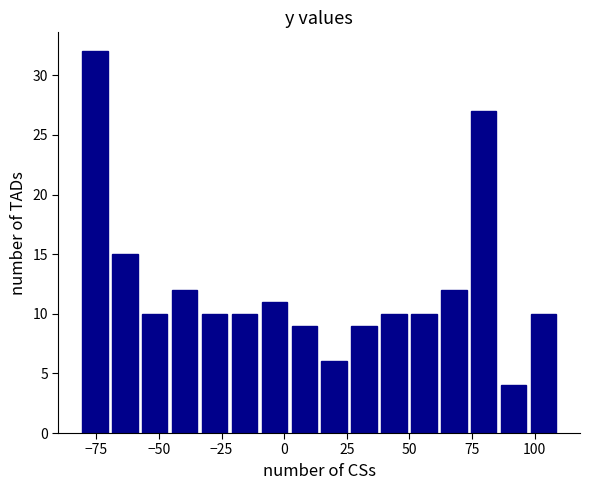

Around what value on the x-axis is the tallest bar? Give the approximate position of its centre, as read against the axis.

-75